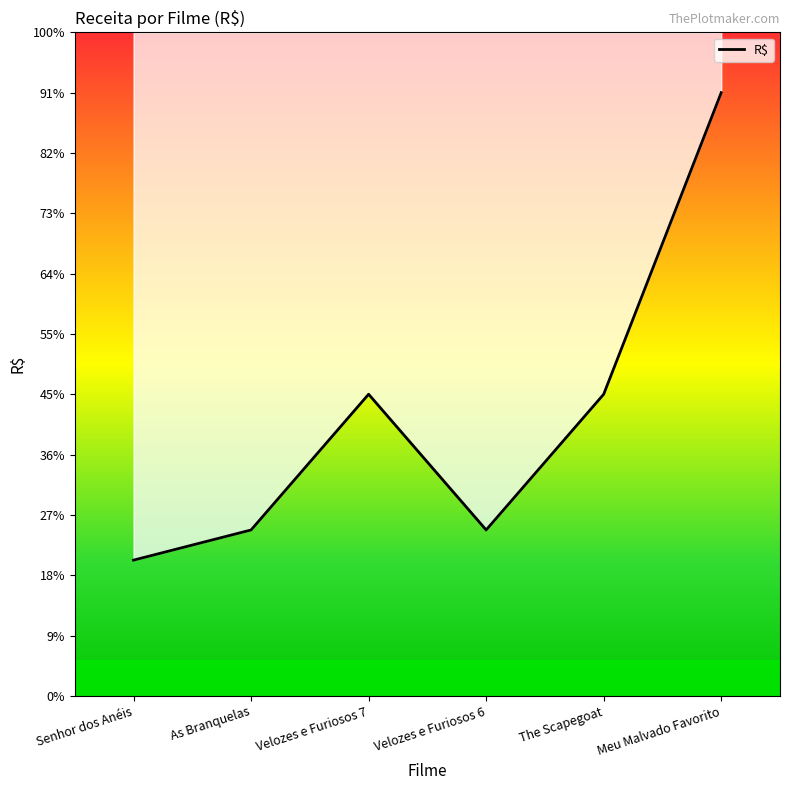

What is the smallest value displayed?

45